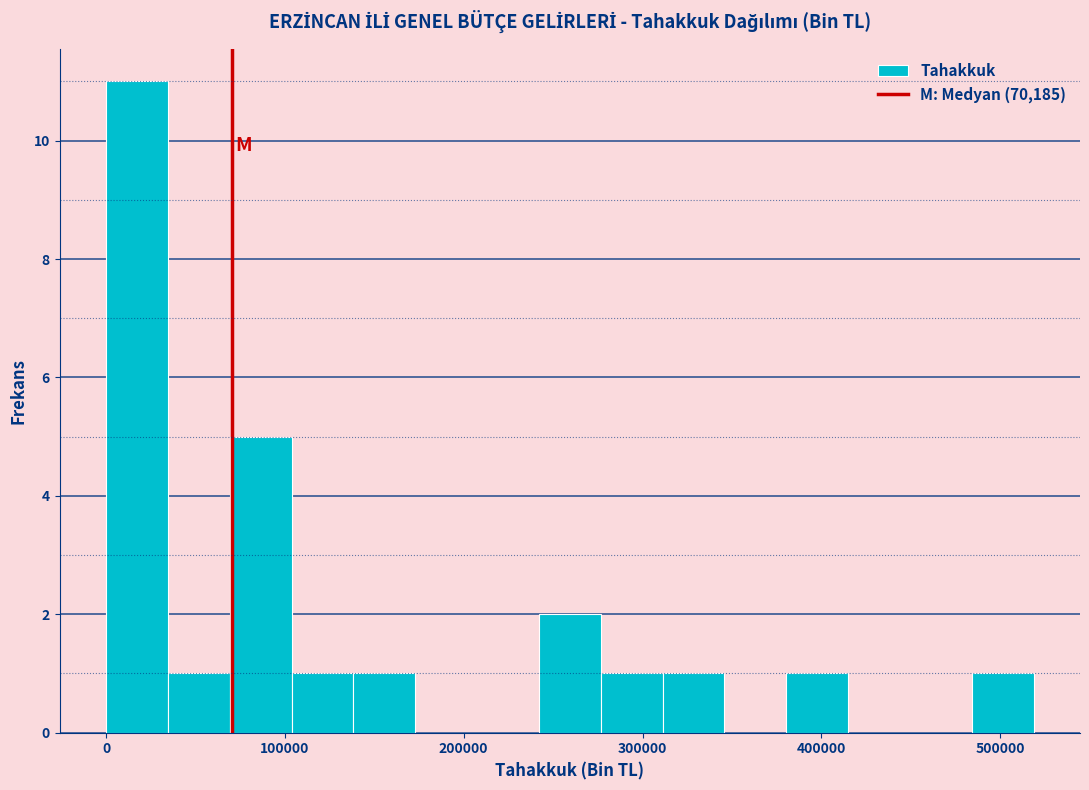

Read against the x-axis, roughly where is the centre of the tallest bar?

20000